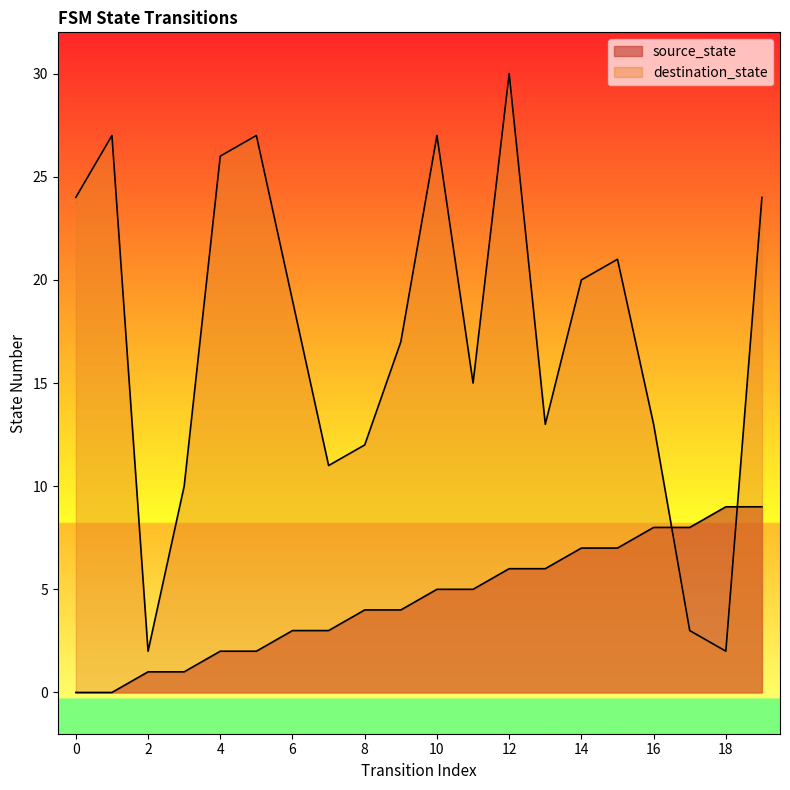

True or false: destination_state and source_state intersect in this chart.

True